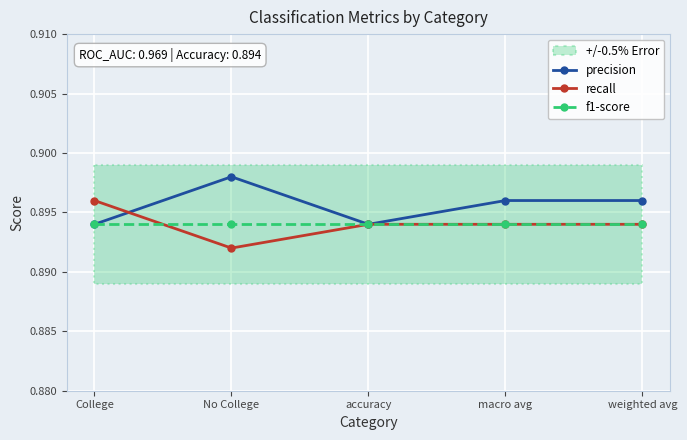

List the labels in order of recall value, largest first.

College, accuracy, macro avg, weighted avg, No College